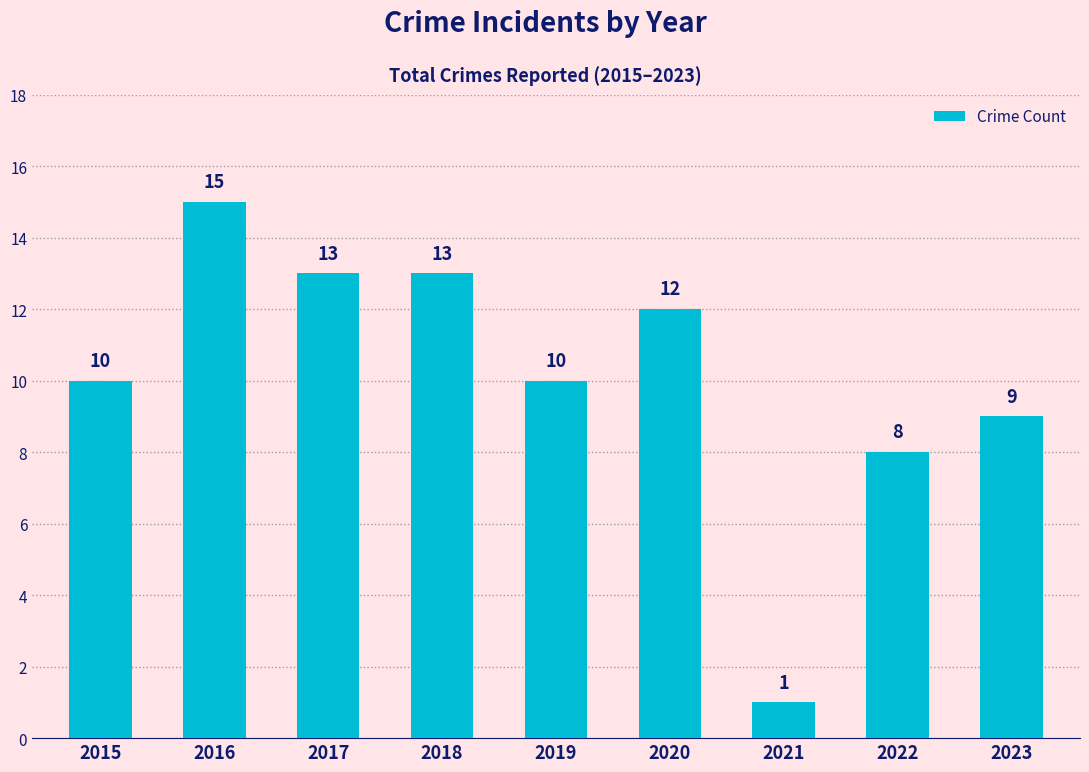

At which label is the value closest to 8?

2022